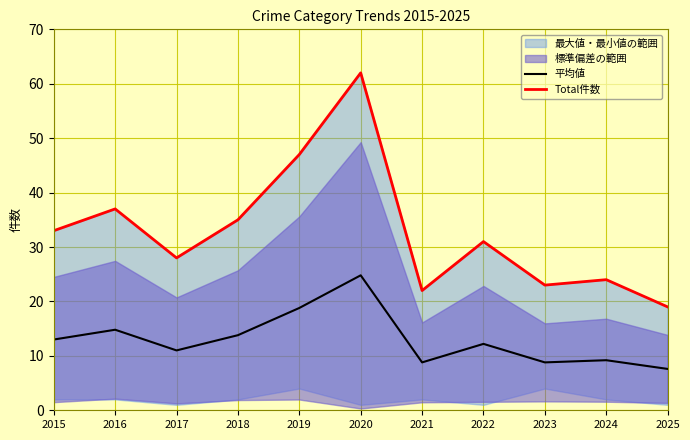

Which series changed the most between 2017 and 2020?

Total件数